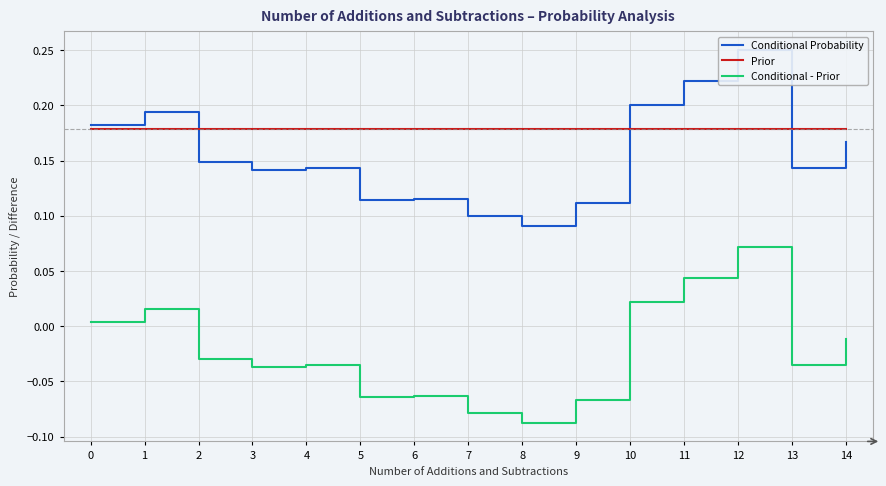

Which series has the largest total across all categories?

Prior